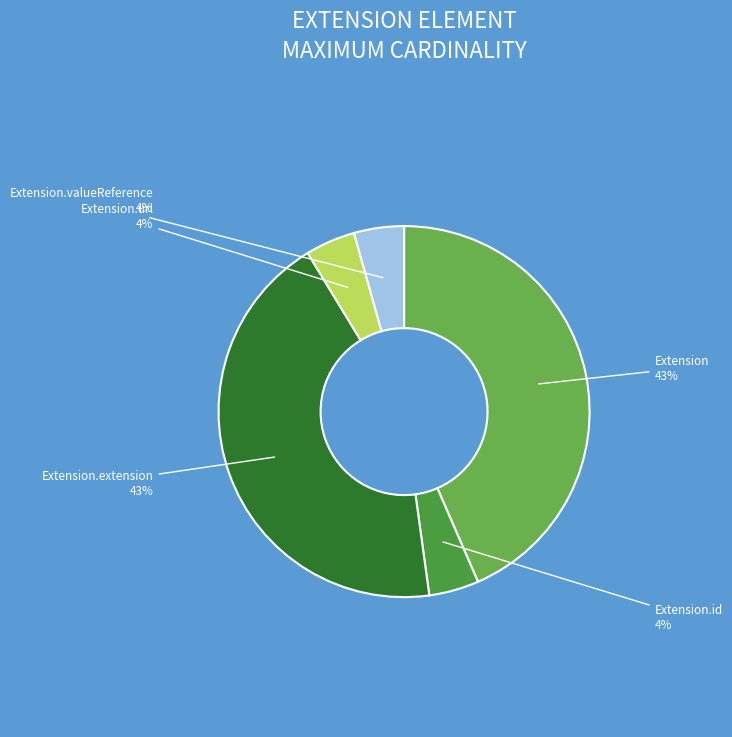

How many slices are in this pie chart?

5